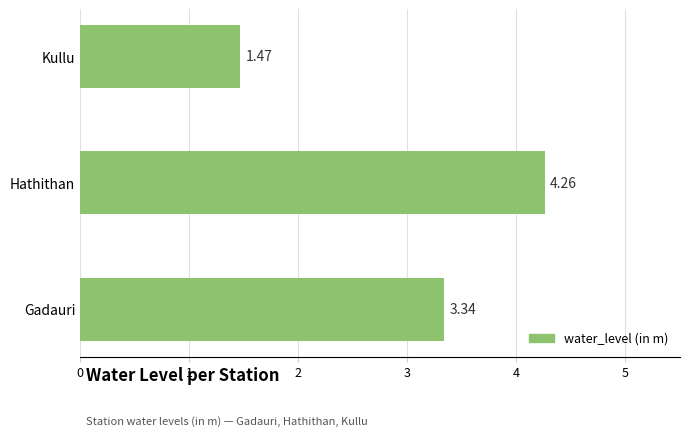

Which label corresponds to the largest value in the chart?

Hathithan